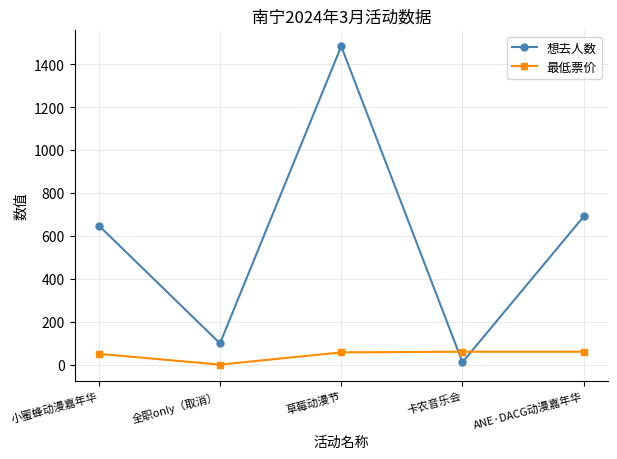

Where is 想去人数 nearest to the value 747?

ANE·DACG动漫嘉年华